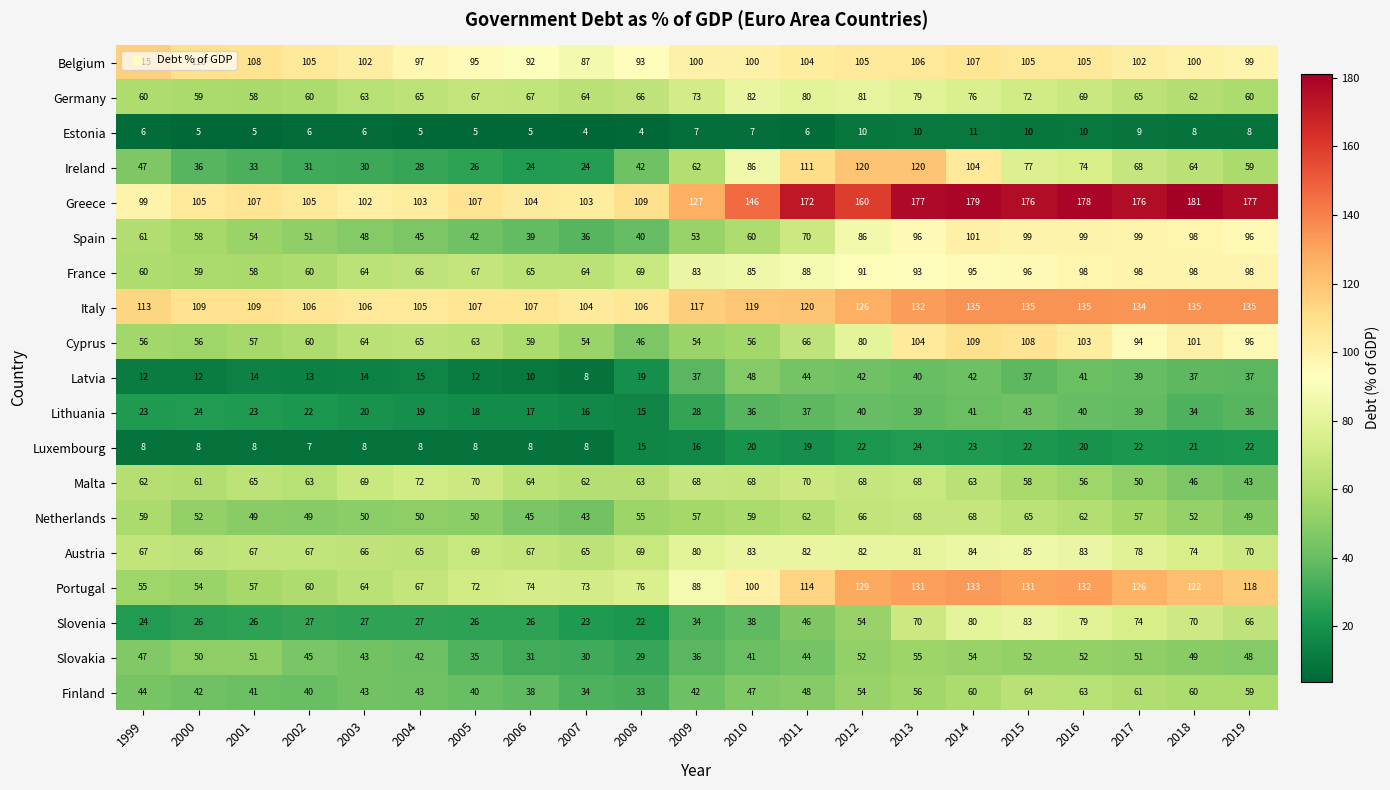

At which category is the sum across all series the highest?

2014